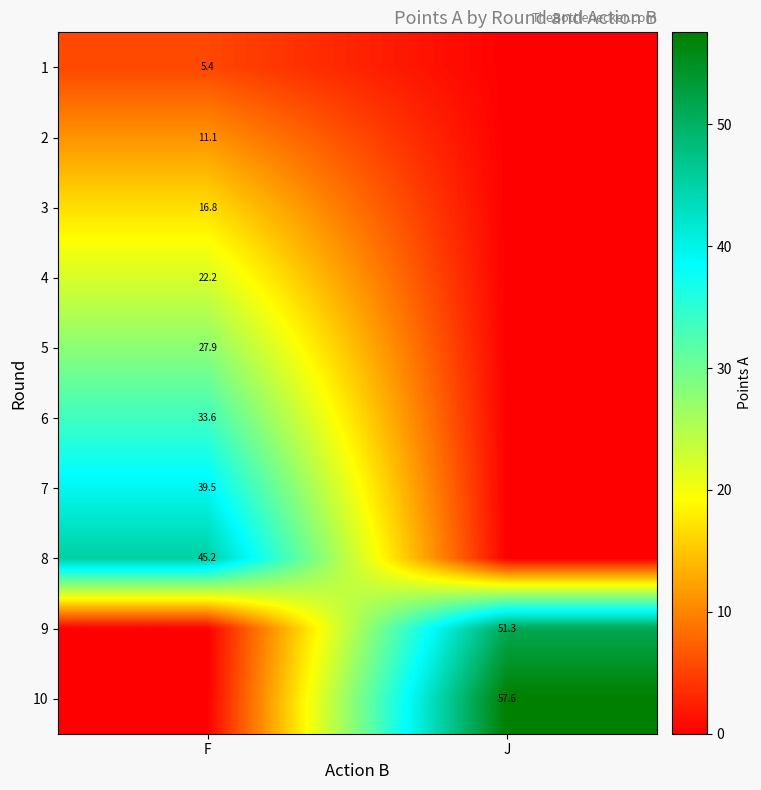

True or false: 9 has a value of 51.3 at J.

True